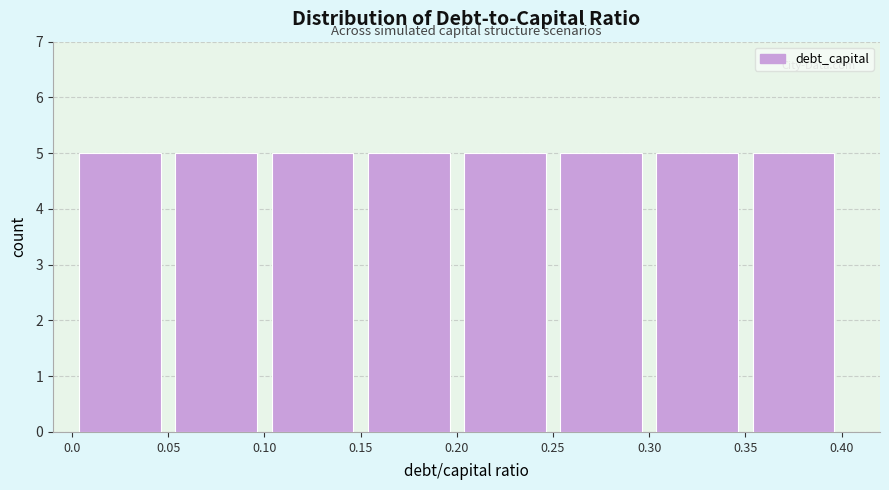

Reading left to right, list every bar in this chart as the range it spans on the x-axis followed by its height. The values are not printed on the chart, so give them approximately, as read against the axis.

0.0 to 0.05: 5
0.05 to 0.10: 5
0.10 to 0.15: 5
0.15 to 0.20: 5
0.20 to 0.25: 5
0.25 to 0.30: 5
0.30 to 0.35: 5
0.35 to 0.40: 5